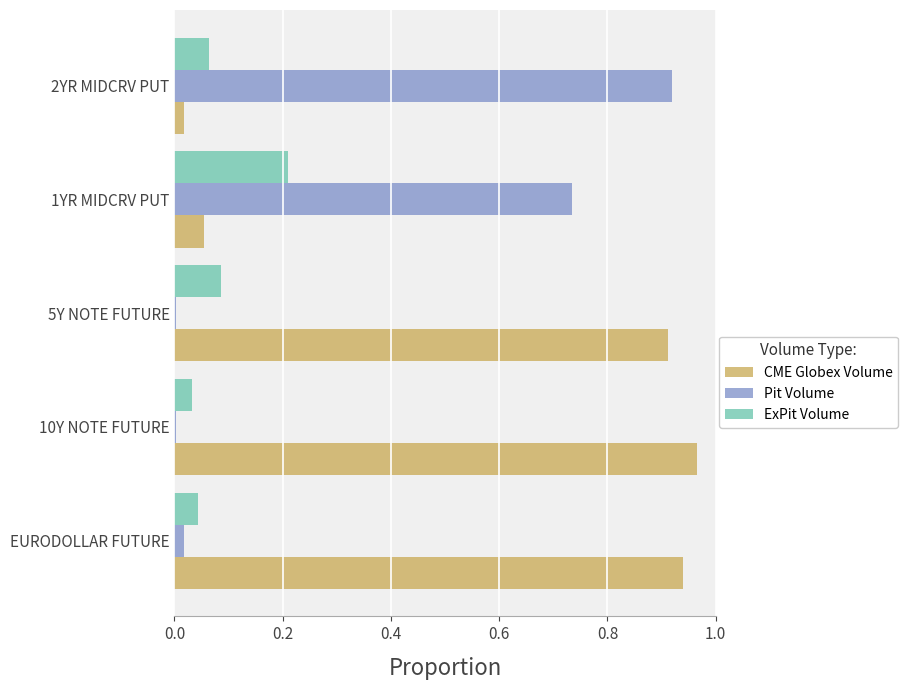

How many data points does each series have?

5